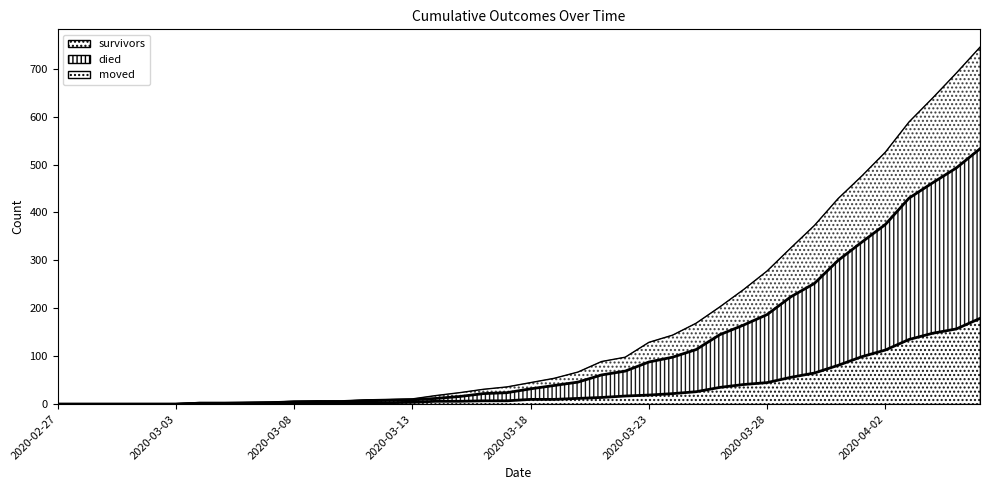

The survivors series shows 265 at 2020-04-04. True or false?

False